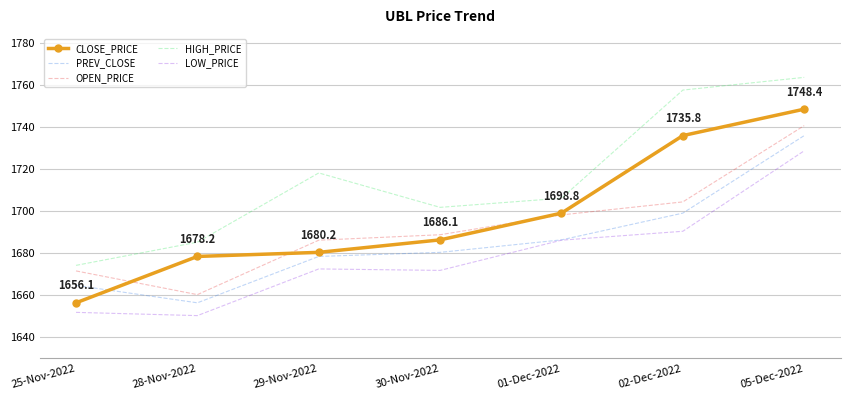

At which label is HIGH_PRICE closest to 1718?

29-Nov-2022